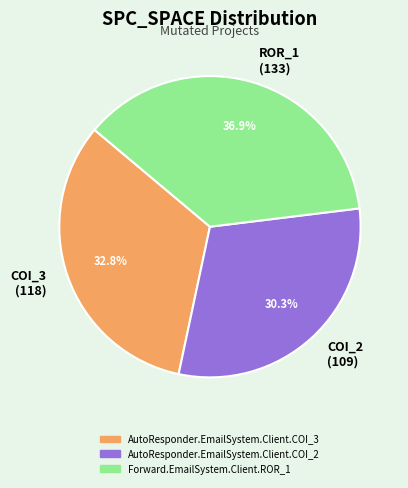

Which slice is the smallest?

AutoResponder.EmailSystem.Client.COI_2